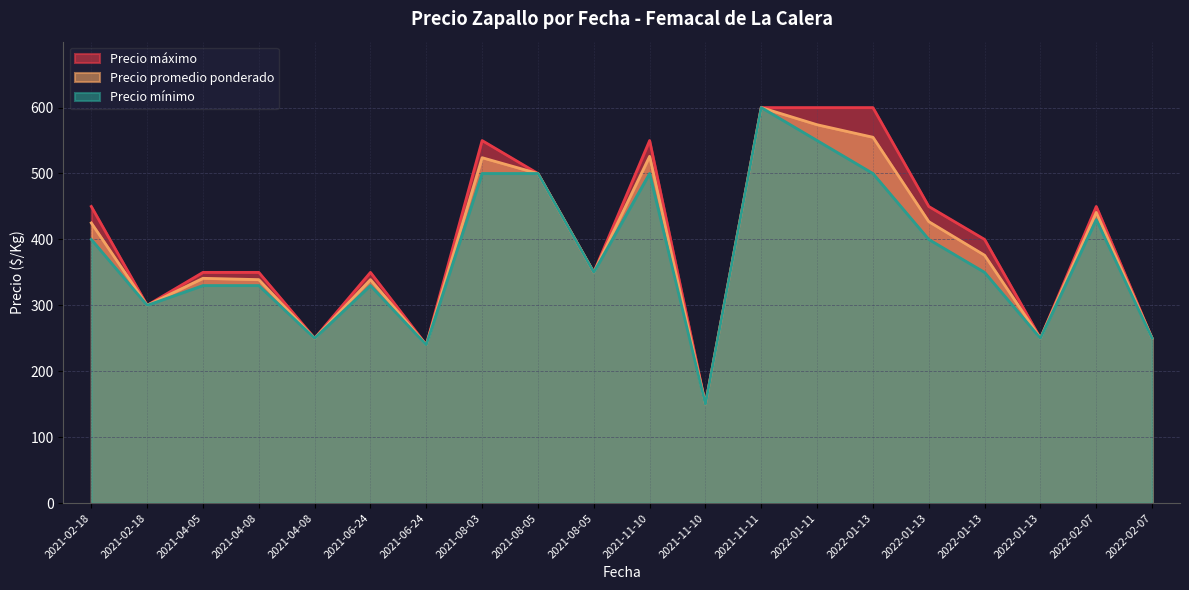

What is the maximum value shown in the chart?

600